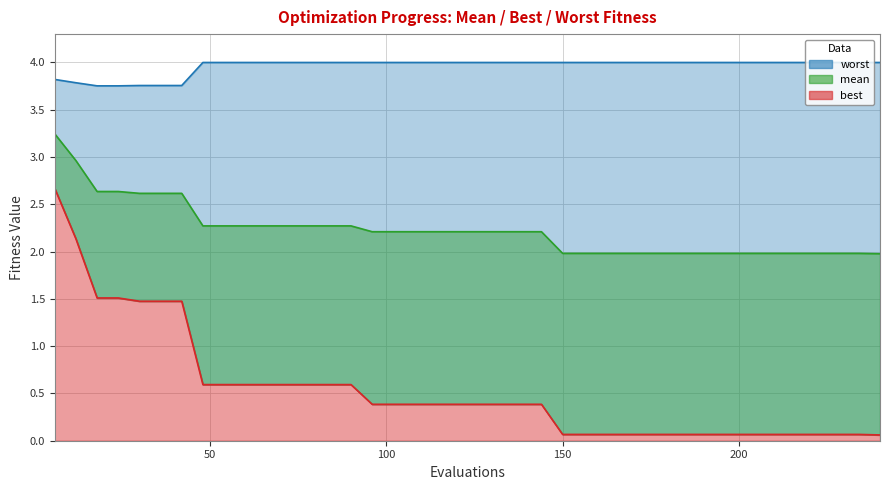

What is the total value across all series at 204?

6.0